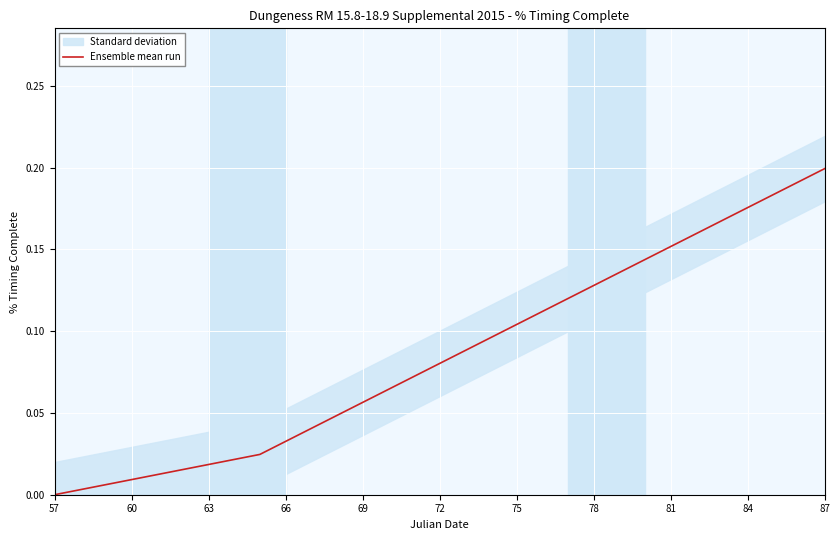

Reading left to right, what are all the values shown in this chart?

0.0	0.0	0.0	0.0	0.0	0.0	0.0	0.0	0.0	0.0	0.0	0.0	0.1	0.1	0.1	0.1	0.1	0.1	0.1	0.1	0.1	0.1	0.1	0.1	0.2	0.2	0.2	0.2	0.2	0.2	0.2